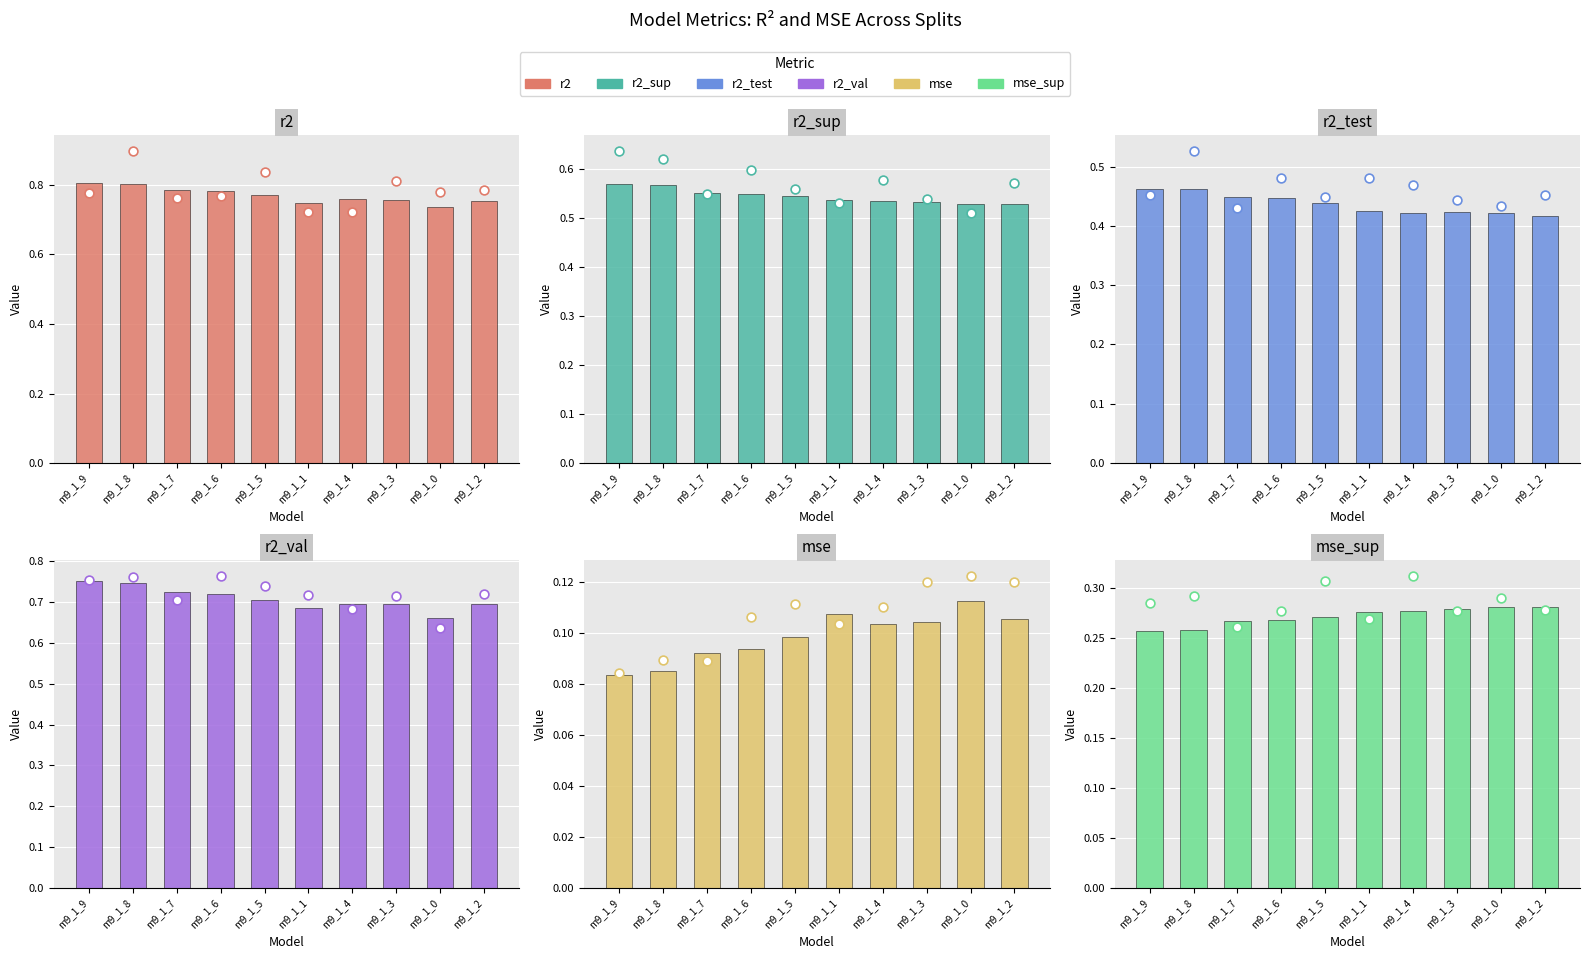

Which series contains the lowest Y value?

mse